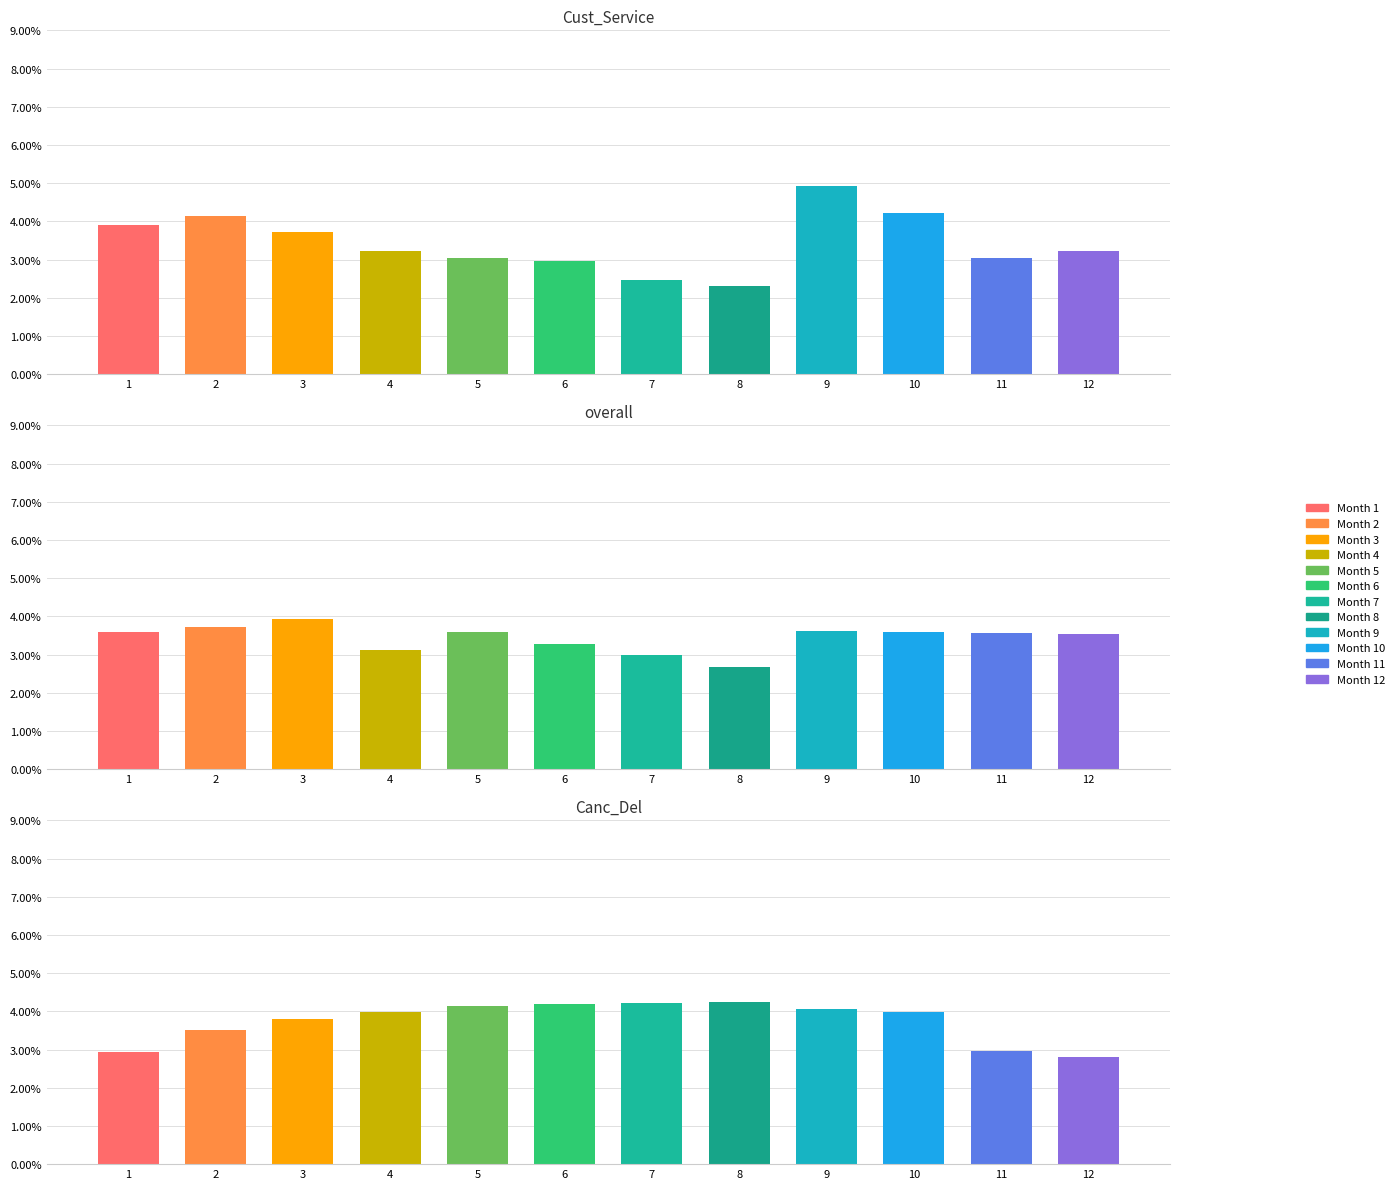

The value of Canc_Del at 6 is 1.5. True or false?

False